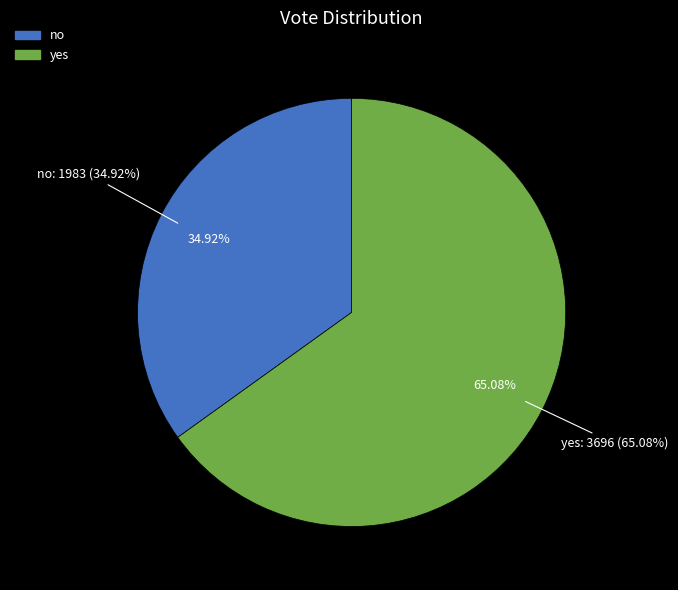

Rank the categories by value from highest to lowest.

yes, no